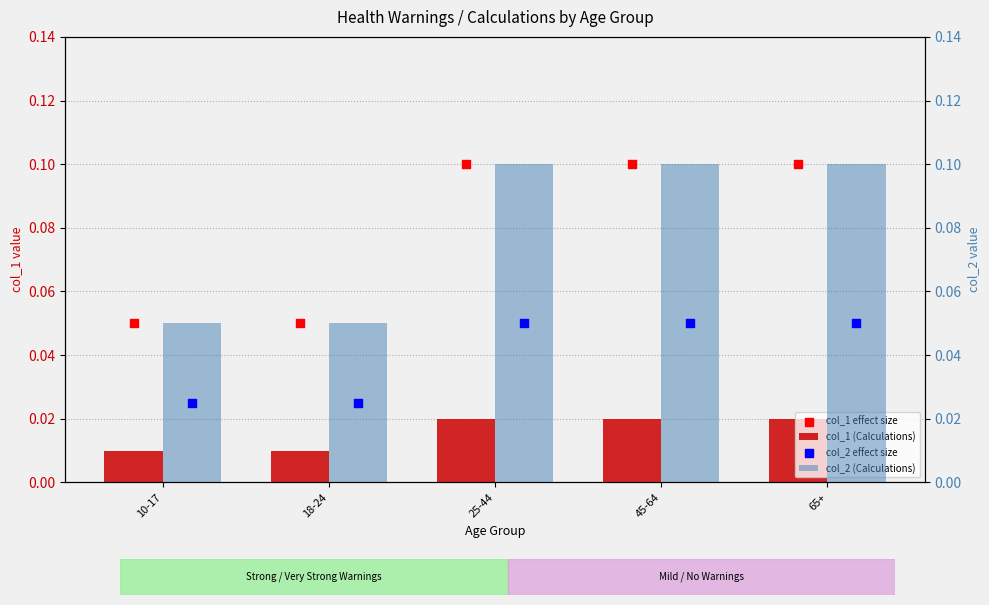

Is the value of col_1 effect size at 18-24 greater than the value of col_2 effect size at 45-64?

No